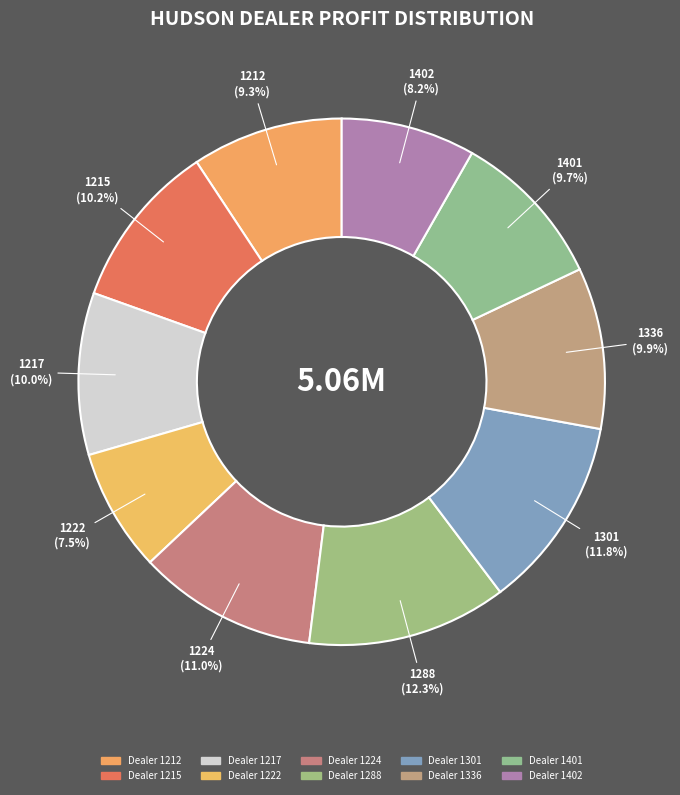

How many slices are in this pie chart?

10